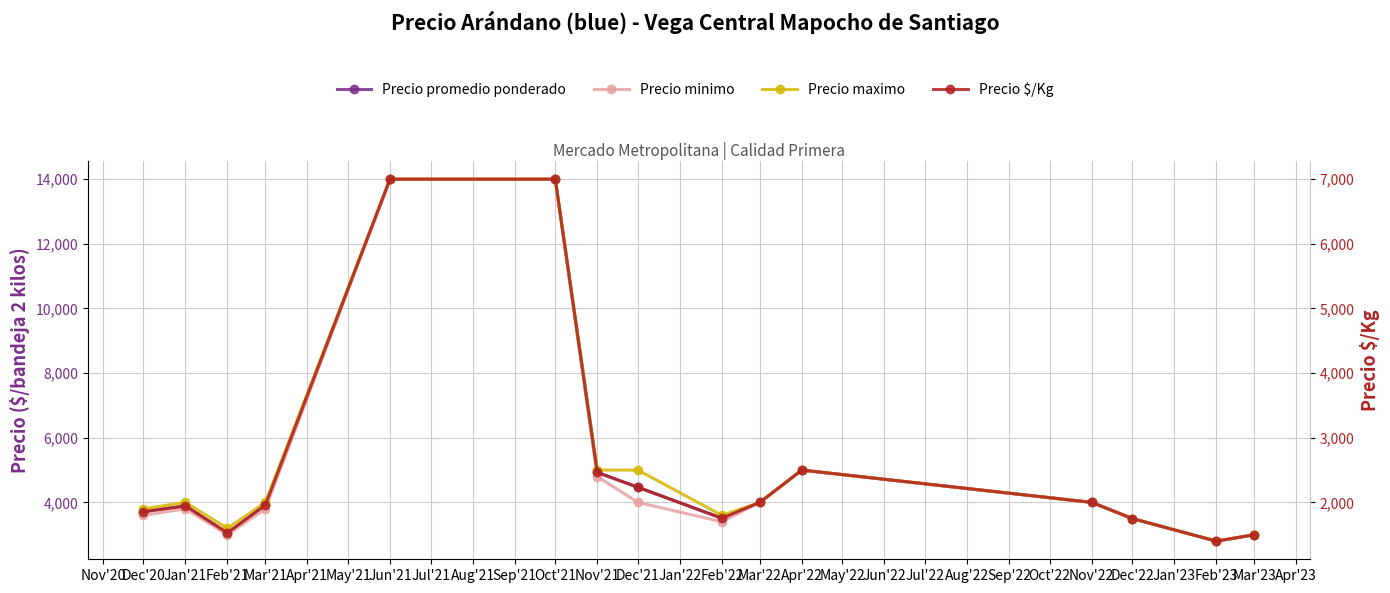

What is the difference between the maximum and minimum values in the Precio $/Kg series?

5600